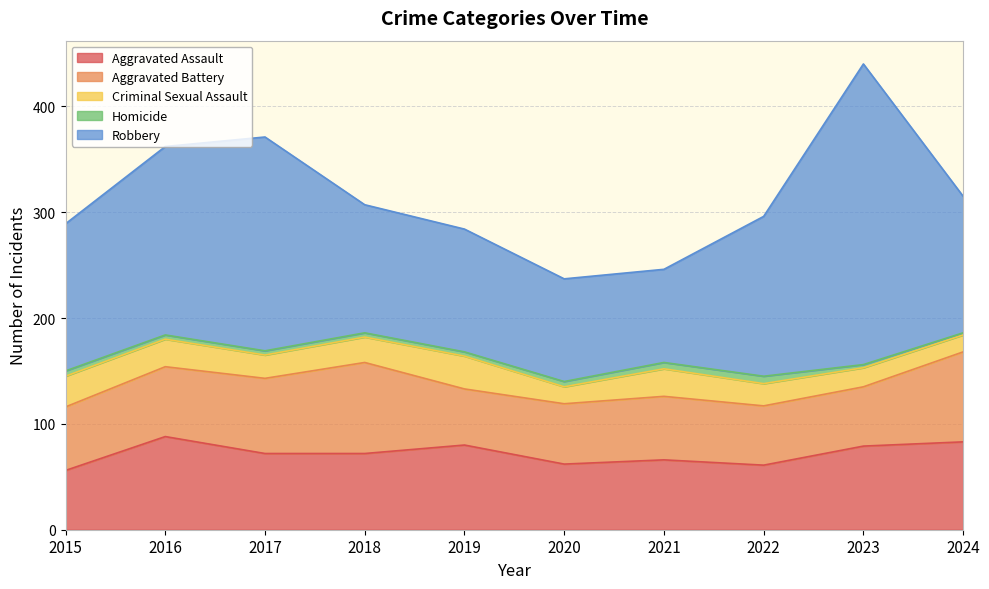

What is the average value of the Robbery series?

150